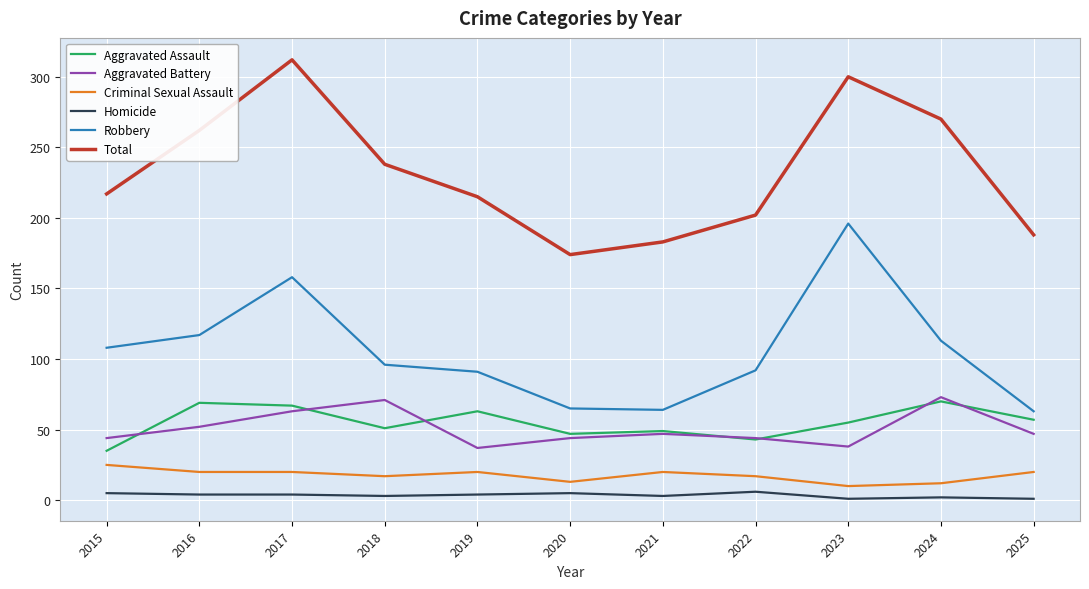

List the series in order of their peak value, lowest first.

Homicide, Criminal Sexual Assault, Aggravated Assault, Aggravated Battery, Robbery, Total